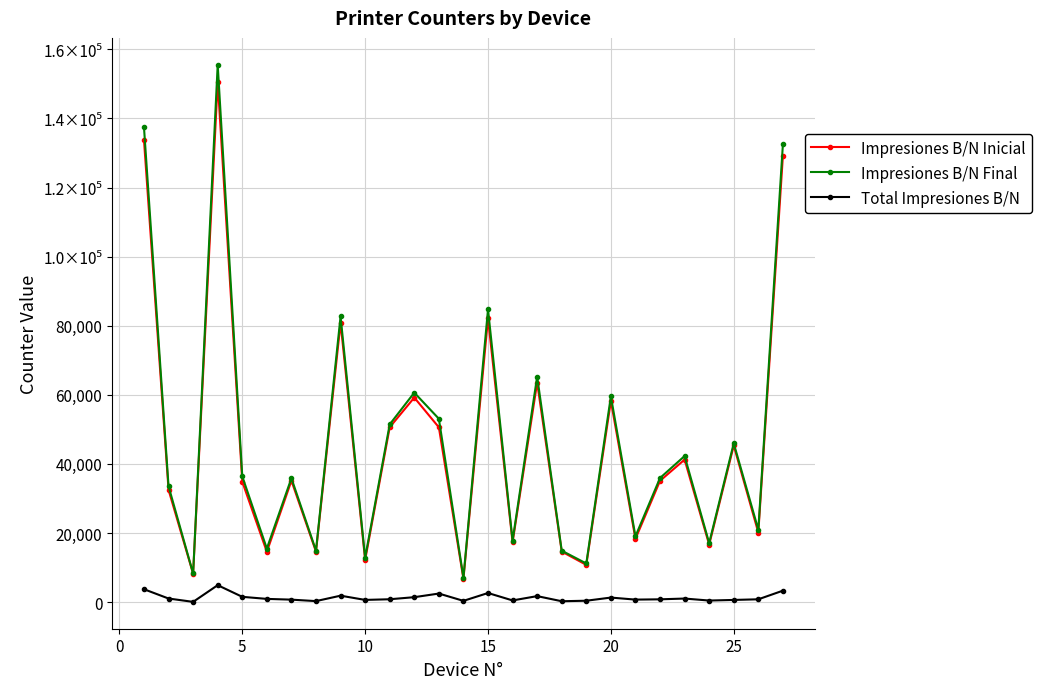

Is this an area chart (filled region under the line)?

No